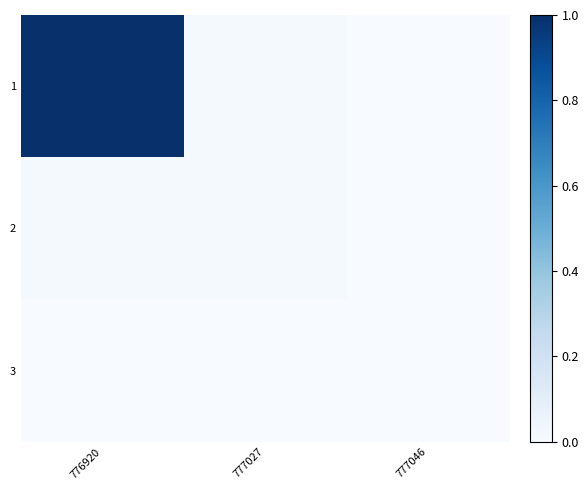

At which category is the sum across all series the highest?

776920